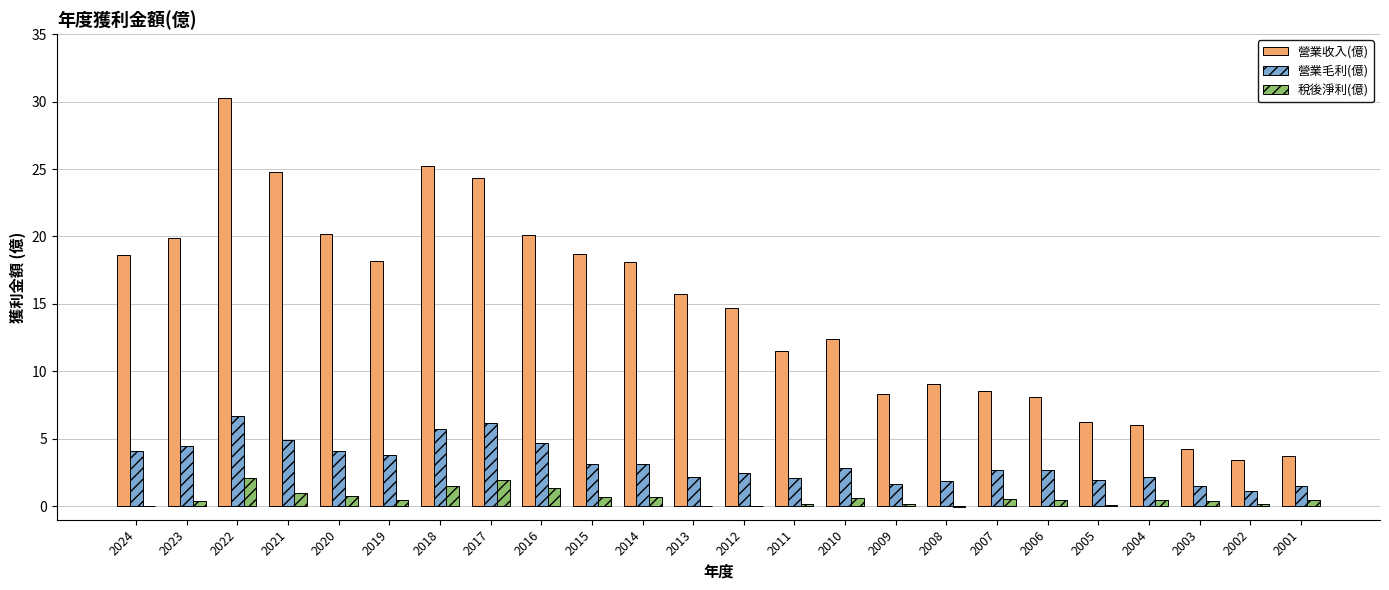

What is the approximate value of 營業毛利(億) at 2017?

6.2